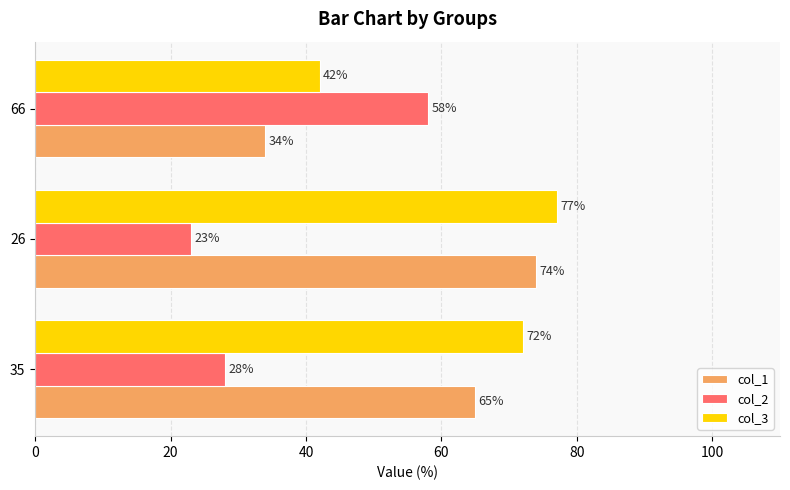

Rank the series by their maximum value, from lowest to highest.

col_2, col_1, col_3